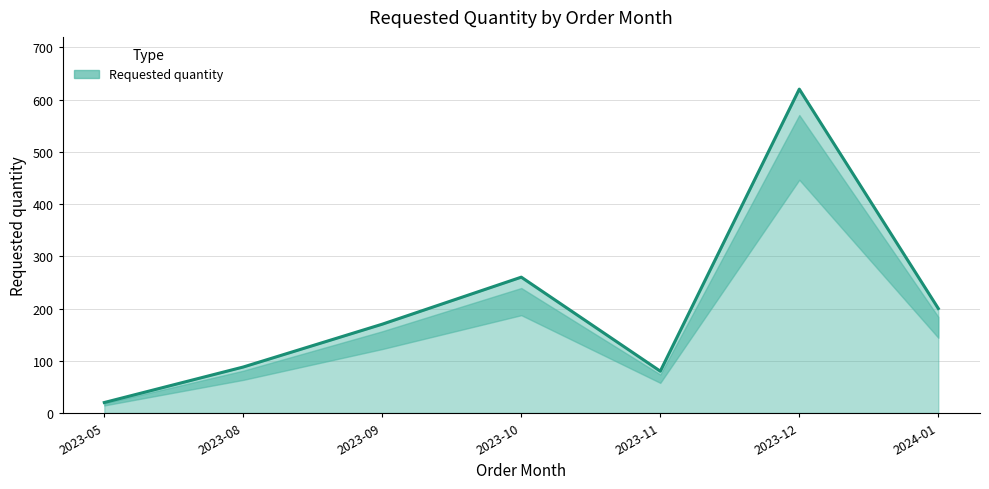

List the labels in order of value, largest first.

2023-12, 2023-10, 2024-01, 2023-09, 2023-08, 2023-11, 2023-05